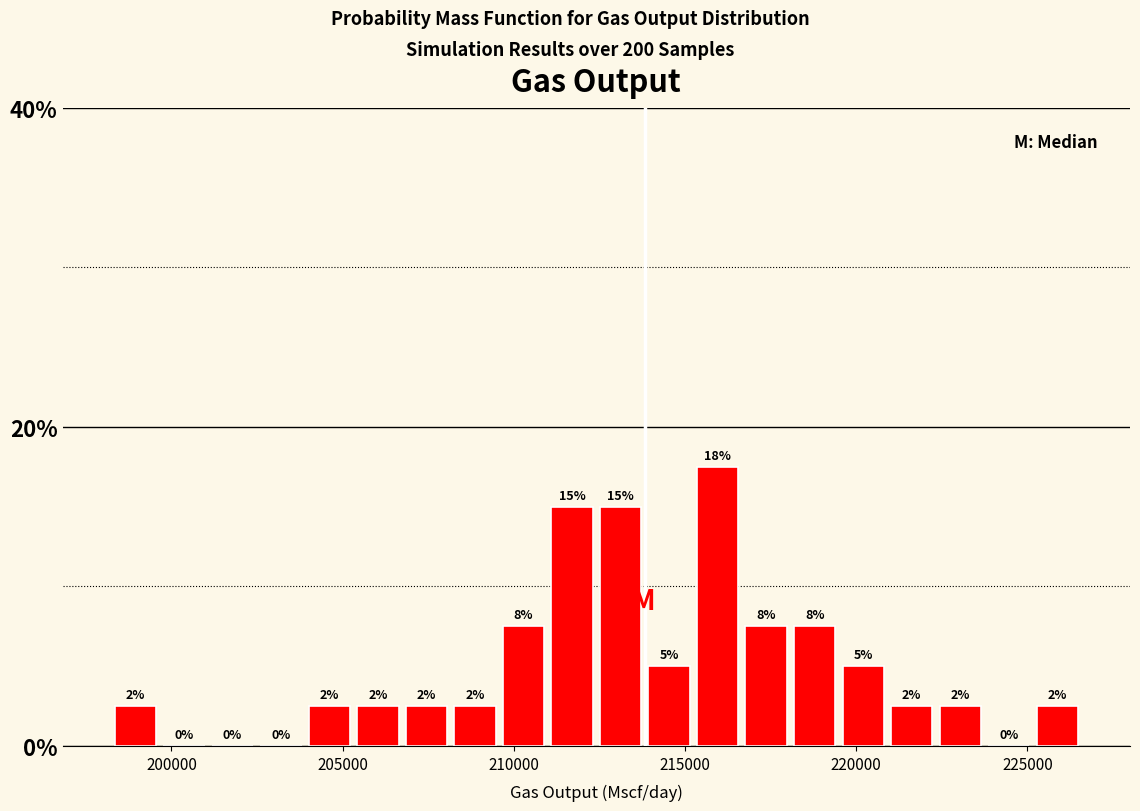

Around what value on the x-axis is the tallest bar? Give the approximate position of its centre, as read against the axis.

216000